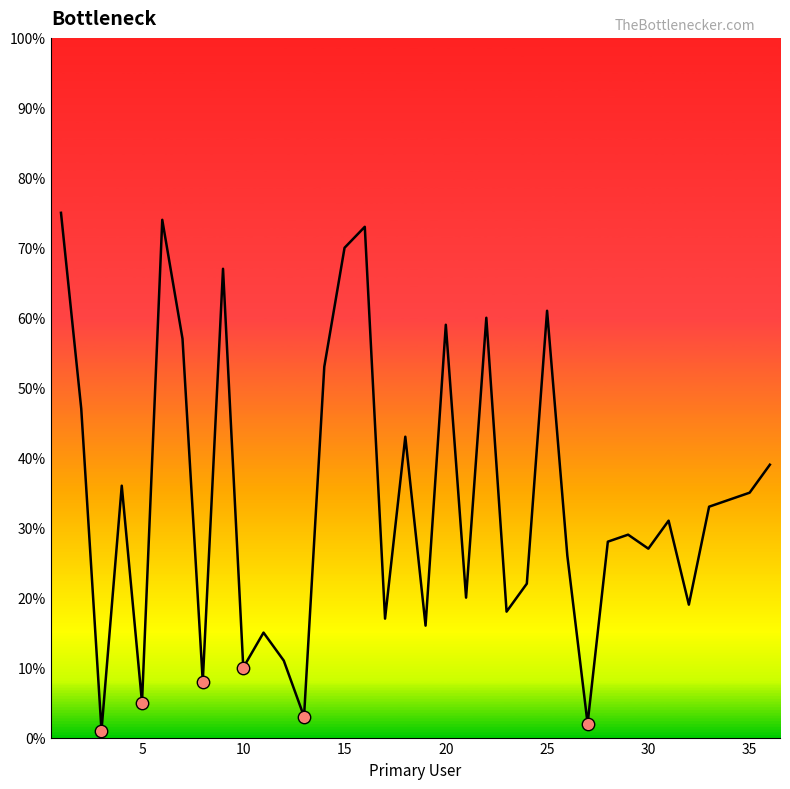

What is the difference between the maximum and minimum values?

74